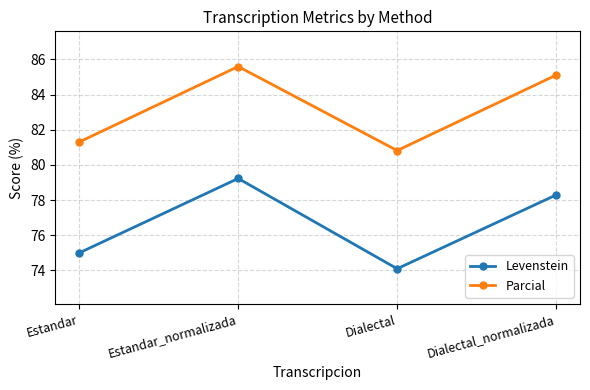

True or false: Levenstein and Parcial cross at least once.

False